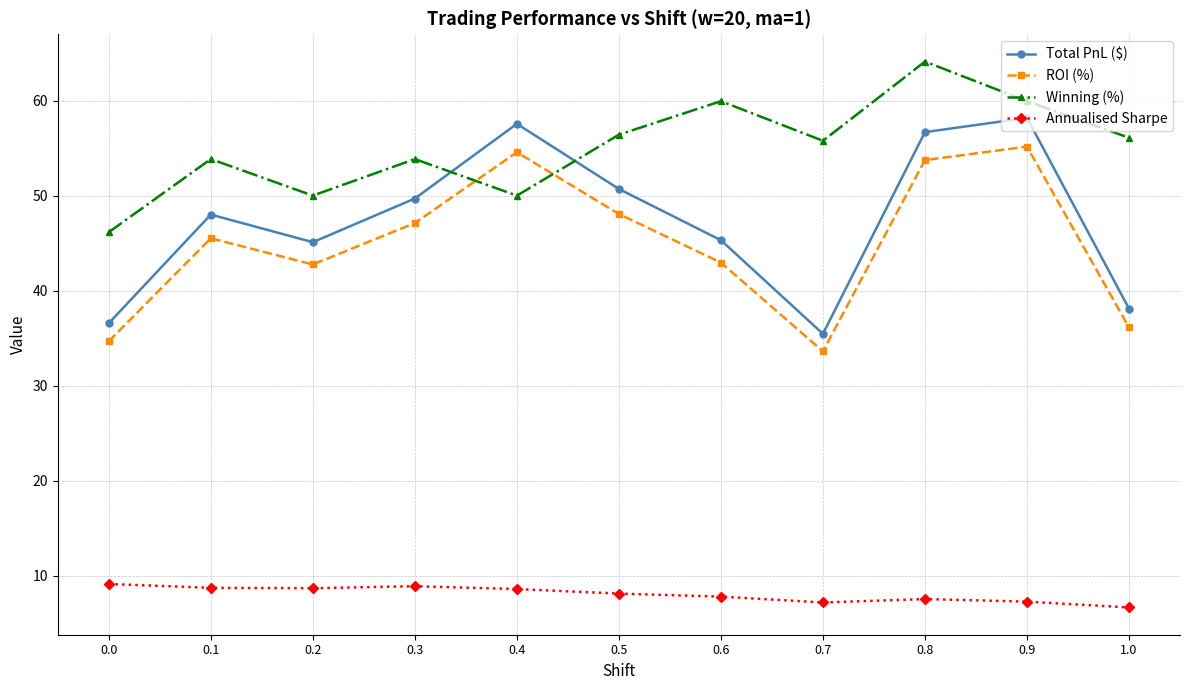

What are all the series names shown in the legend?

Total PnL ($), ROI (%), Winning (%), Annualised Sharpe